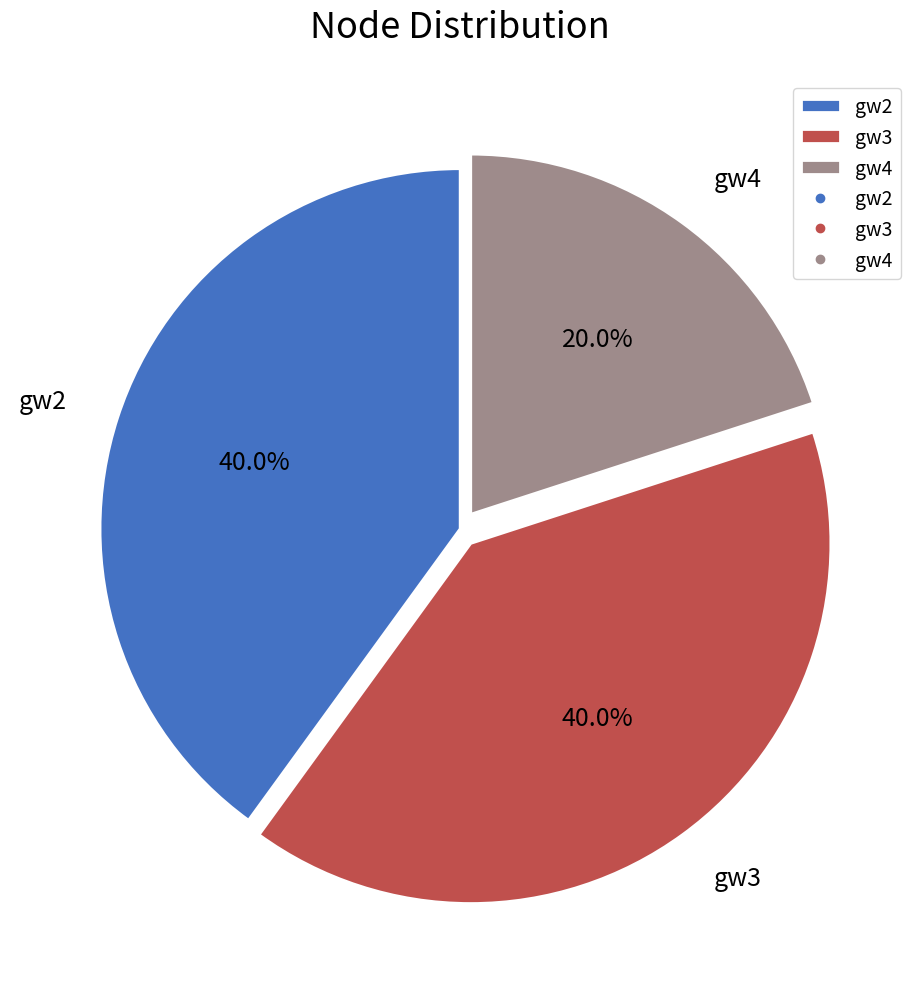

To the nearest percent, what percentage of the pie is gw4?

20%